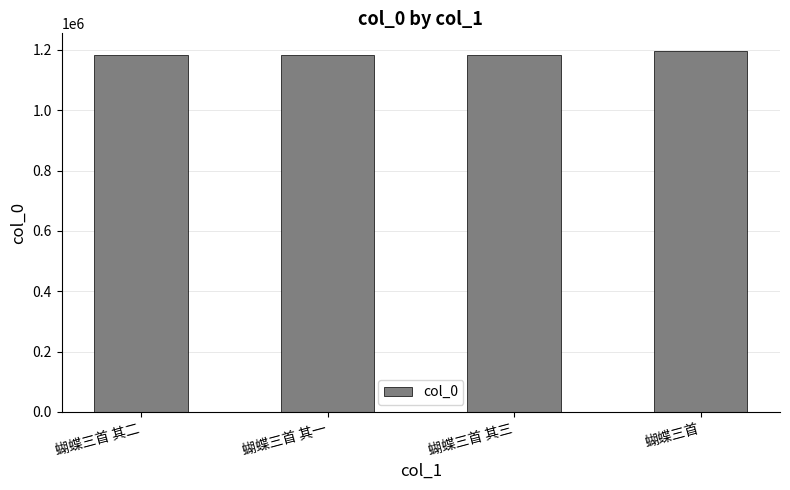

How many categories are shown in the chart?

4